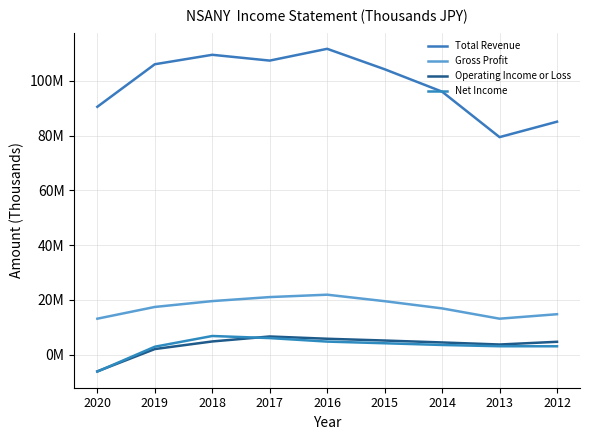

What is the maximum value for Operating Income or Loss?

6662700